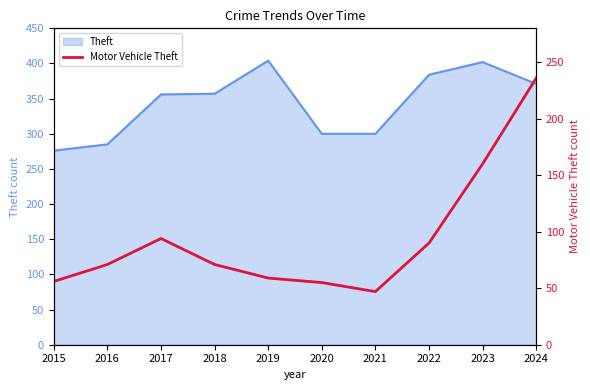

At which category does the chart reach its minimum across all series?

2021